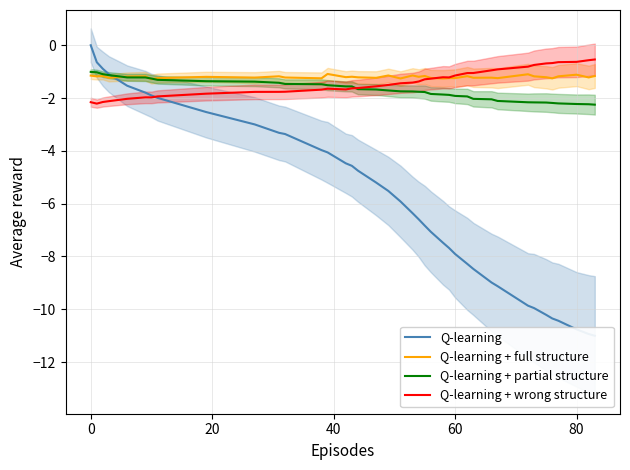

What is the lowest value of the Q-learning + wrong structure series?

-2.2